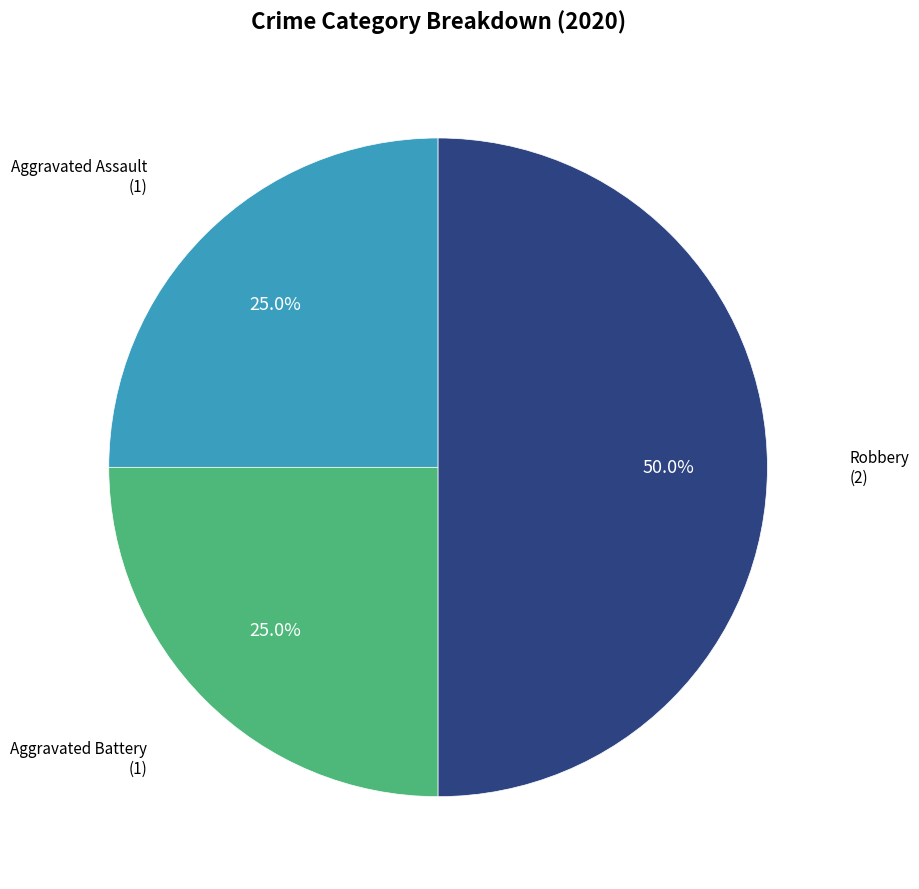

How many slices are in this pie chart?

3